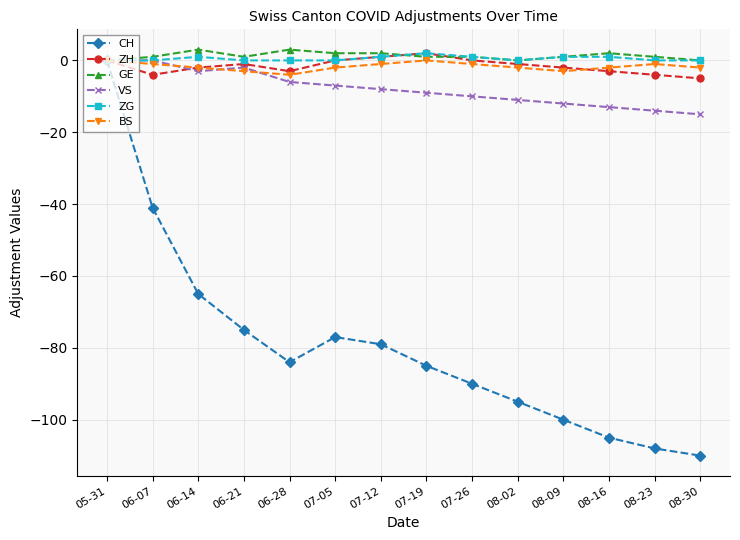

The value of ZH at 08-30 is -5. True or false?

True